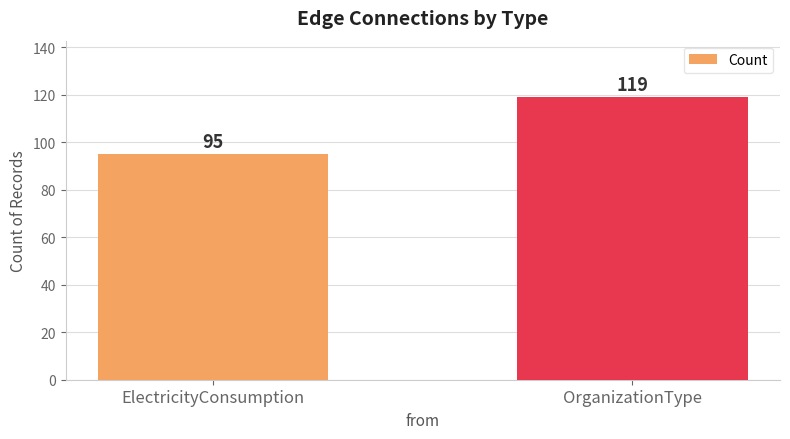

What is the difference between the values at OrganizationType and ElectricityConsumption?

24